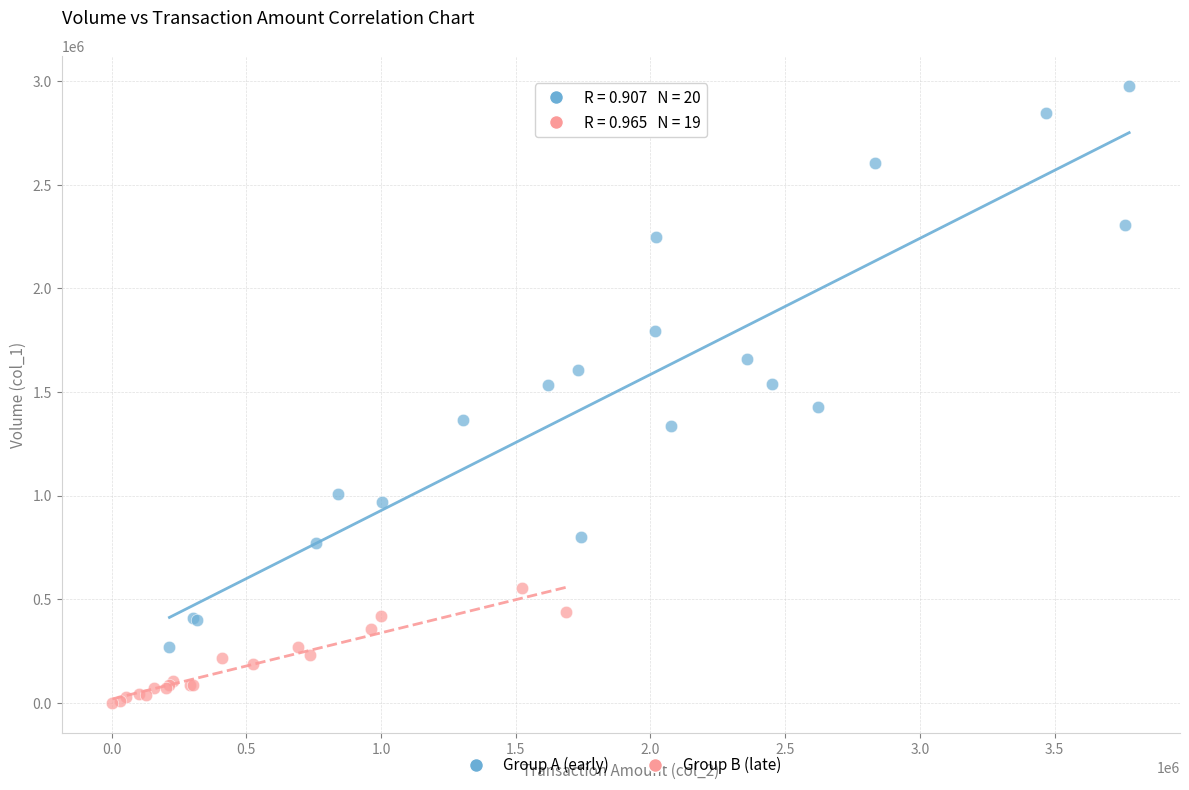

Which series has the largest Y range (max minus min)?

Group A (early)